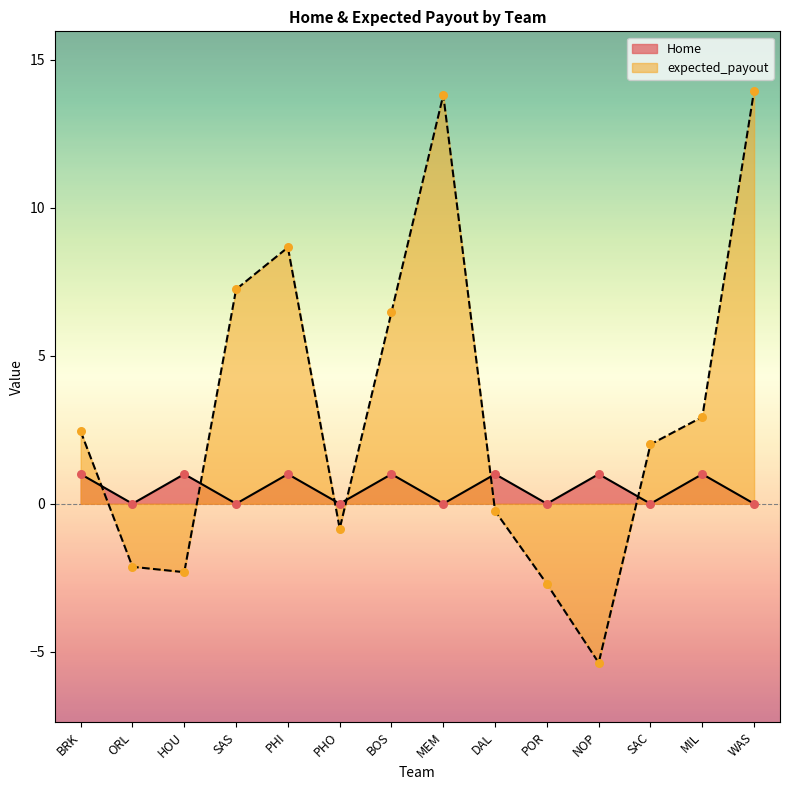

At which category is the sum across all series the highest?

WAS